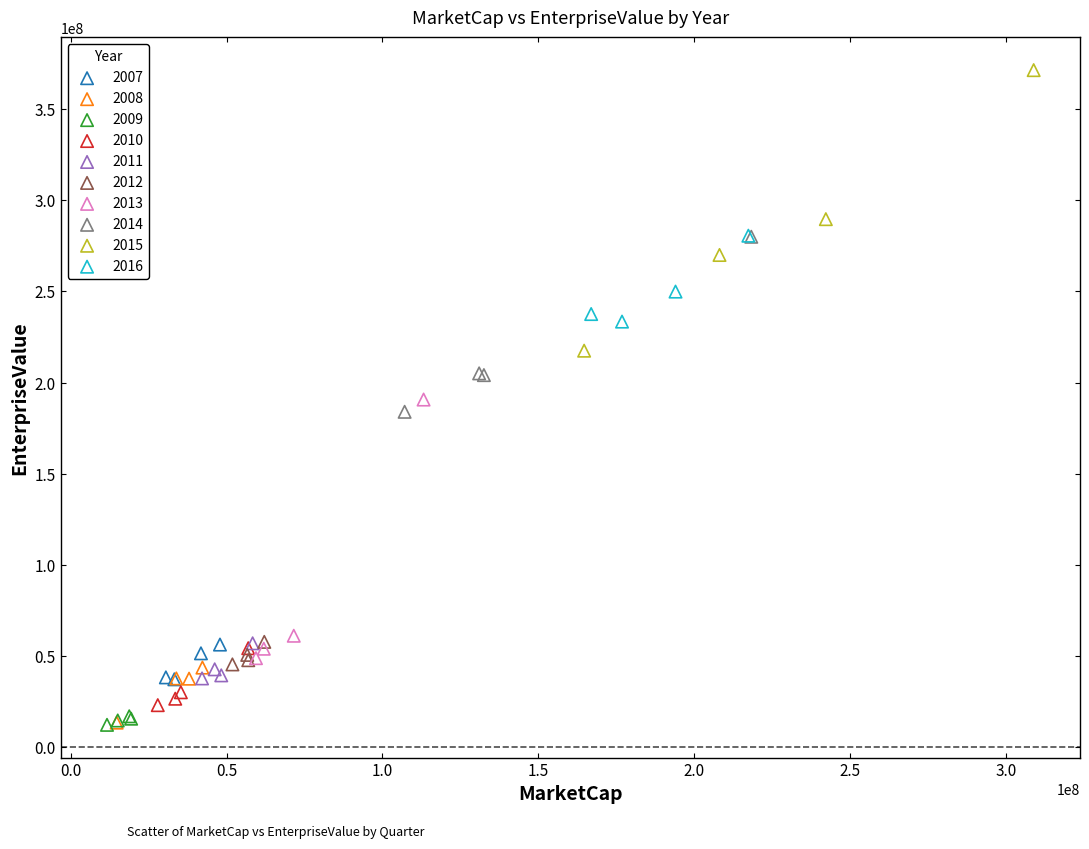

What are all the series names shown in the legend?

2007, 2008, 2009, 2010, 2011, 2012, 2013, 2014, 2015, 2016